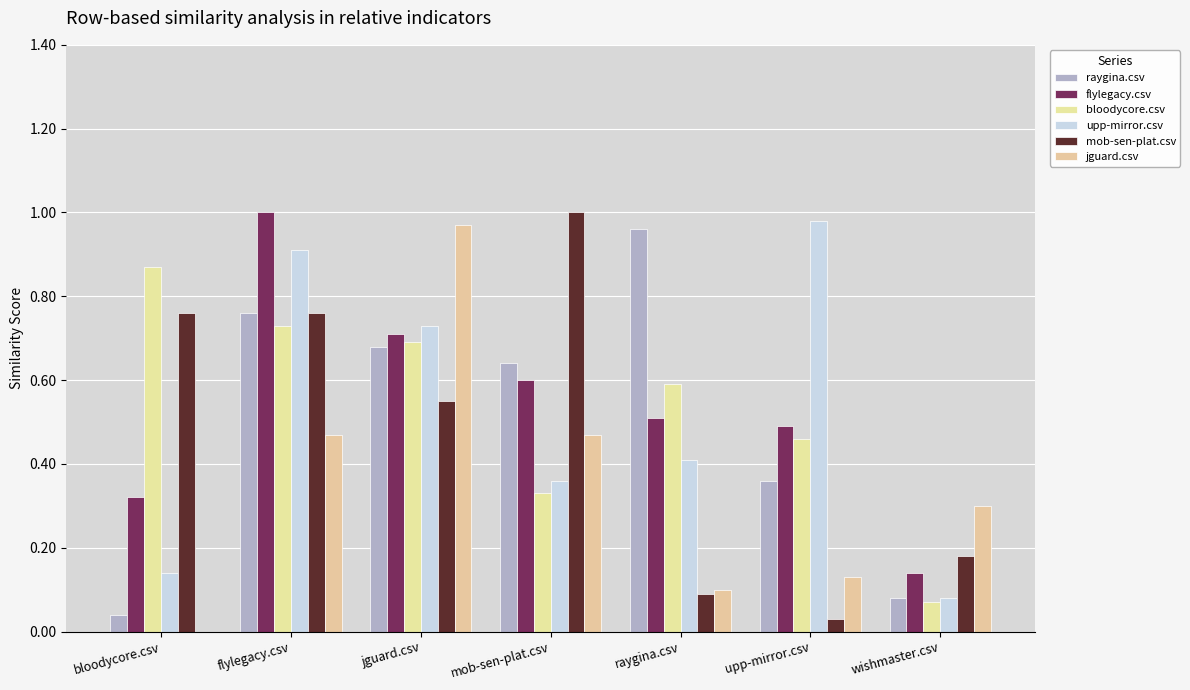

Are the bars grouped side by side (vs. stacked)?

Yes